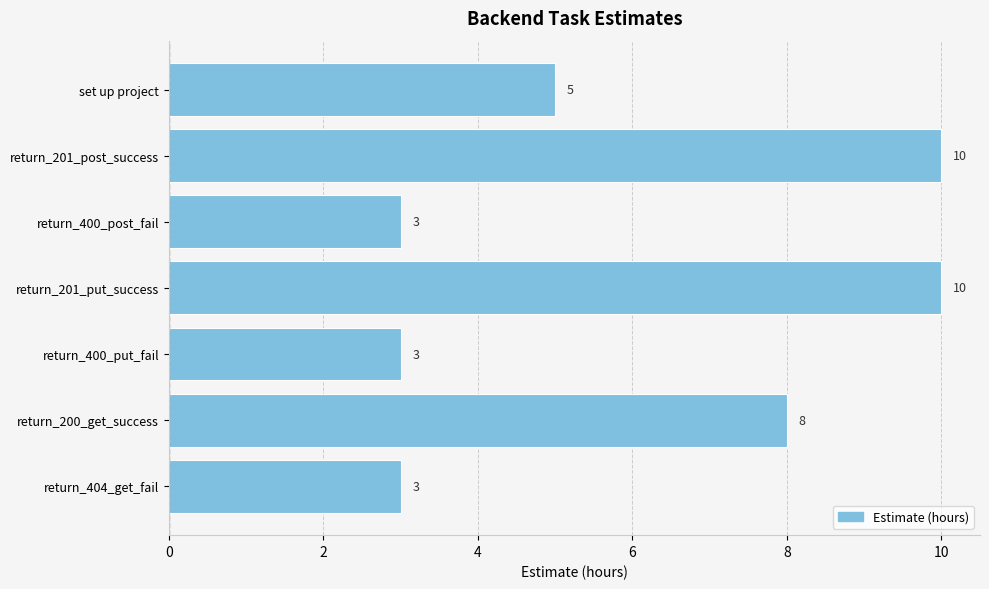

What position from the bottom is return_400_put_fail?

3